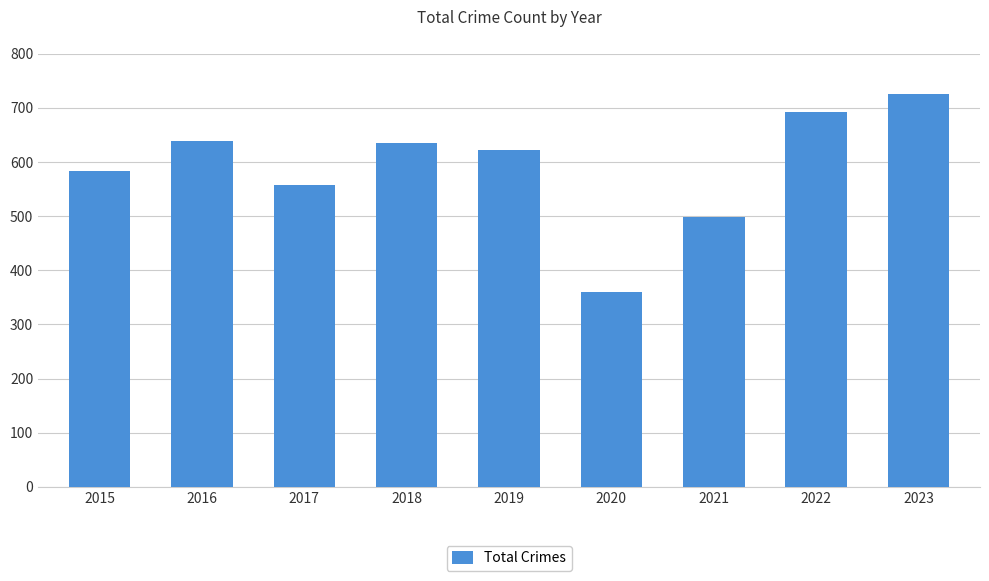

Where is the data nearest to the value 543?

2017